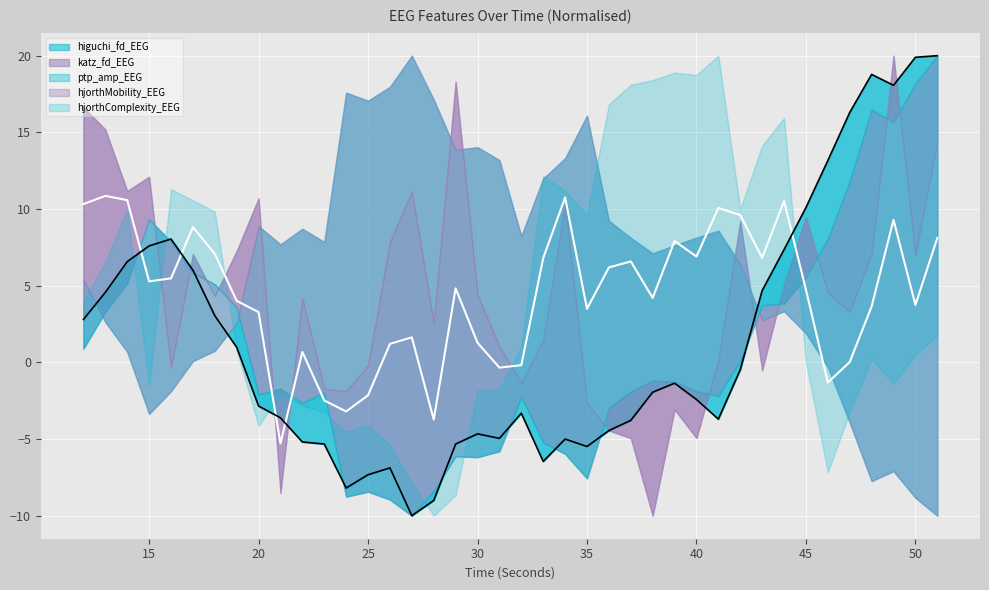

List the series in order of their peak value, highest first.

hjorthComplexity_EEG, hjorthMobility_EEG, ptp_amp_EEG, katz_fd_EEG, higuchi_fd_EEG